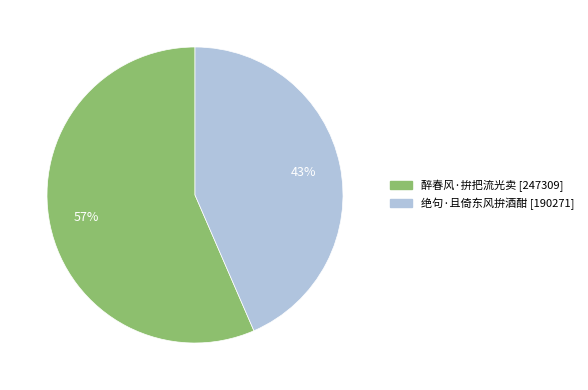

Rank the categories by value from highest to lowest.

醉春风·拚把流光卖, 绝句·且倚东风拚酒酣